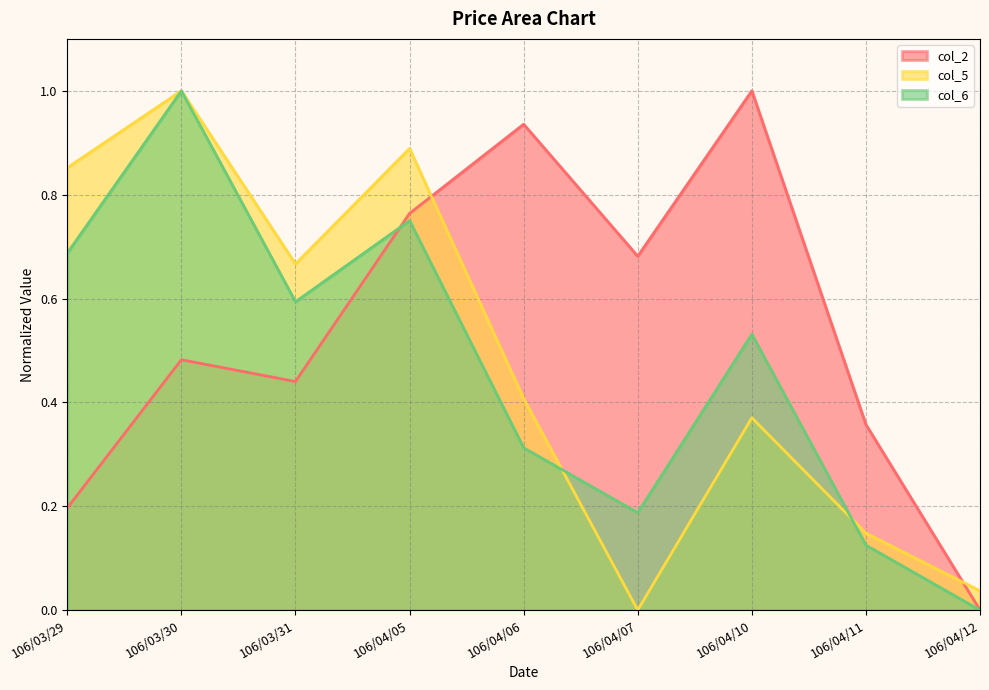

The col_5 series shows 0.4 at 106/04/06. True or false?

True